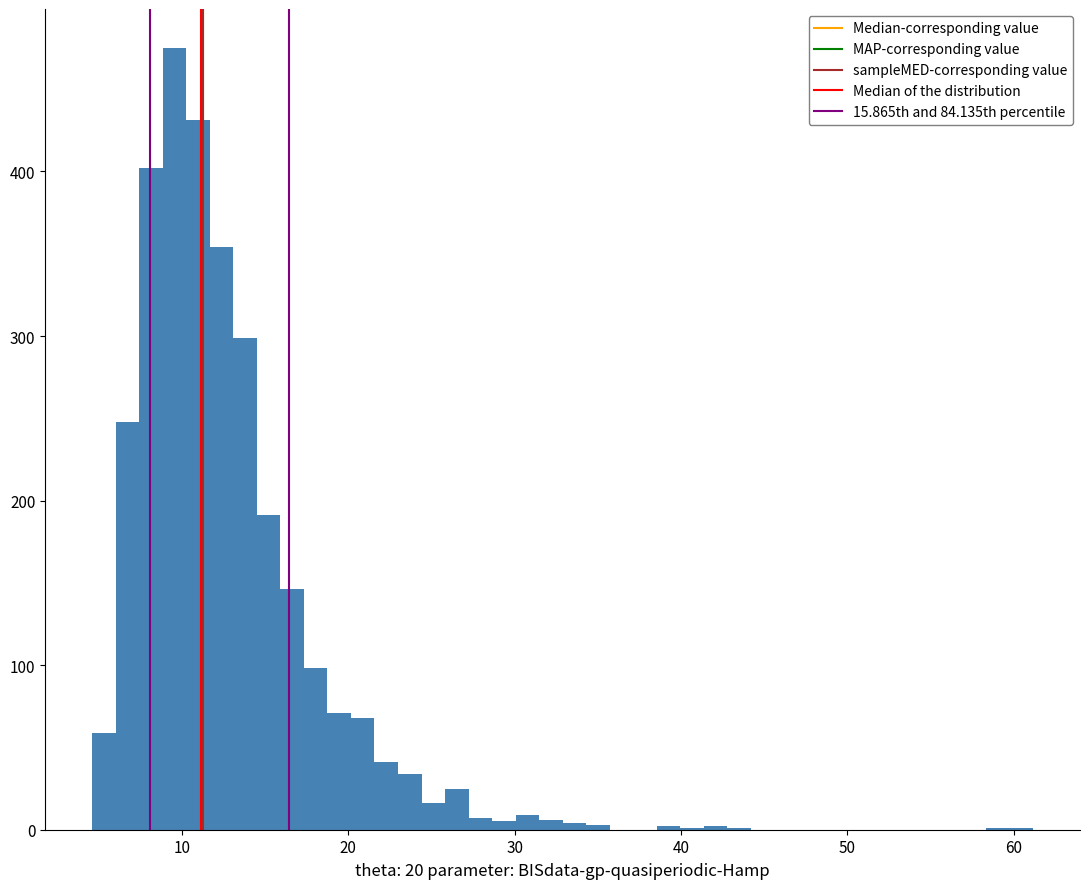

Around what value on the x-axis is the tallest bar? Give the approximate position of its centre, as read against the axis.

10